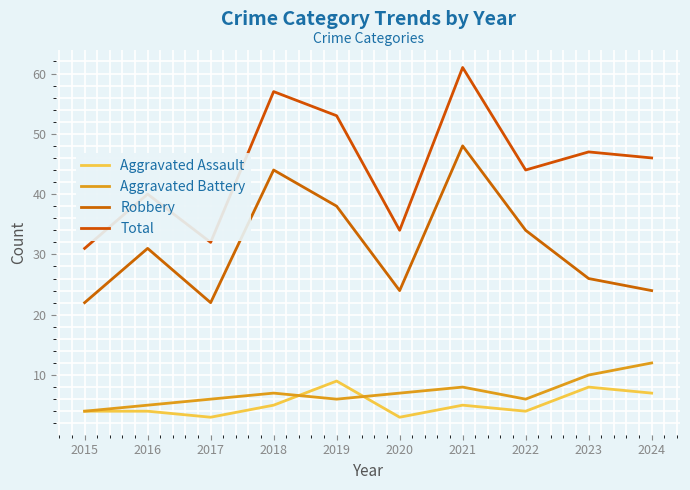

At how many categories does at least one series exceed 6?

10